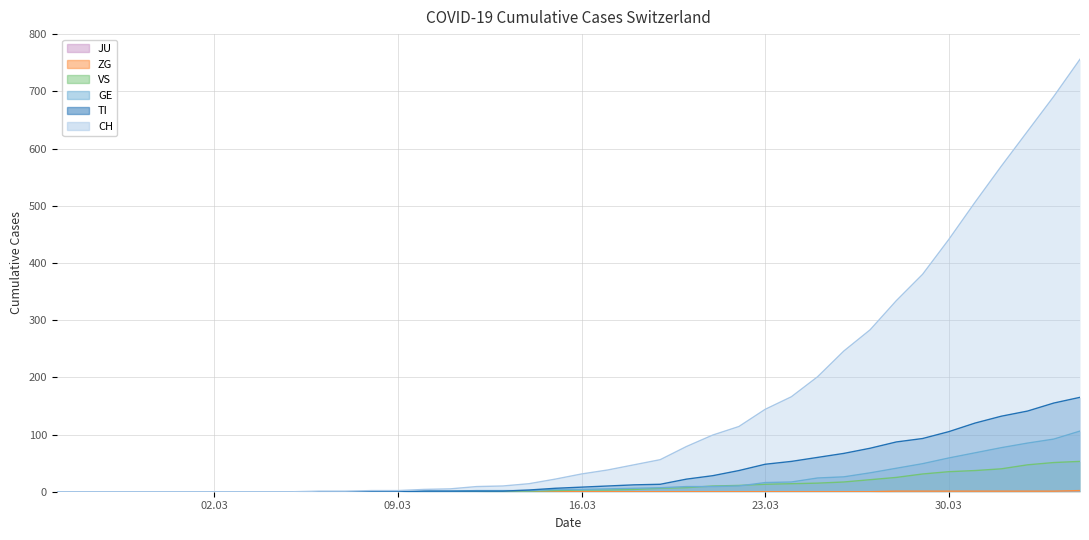

What is the total value across all series at 2020-03-13?

14